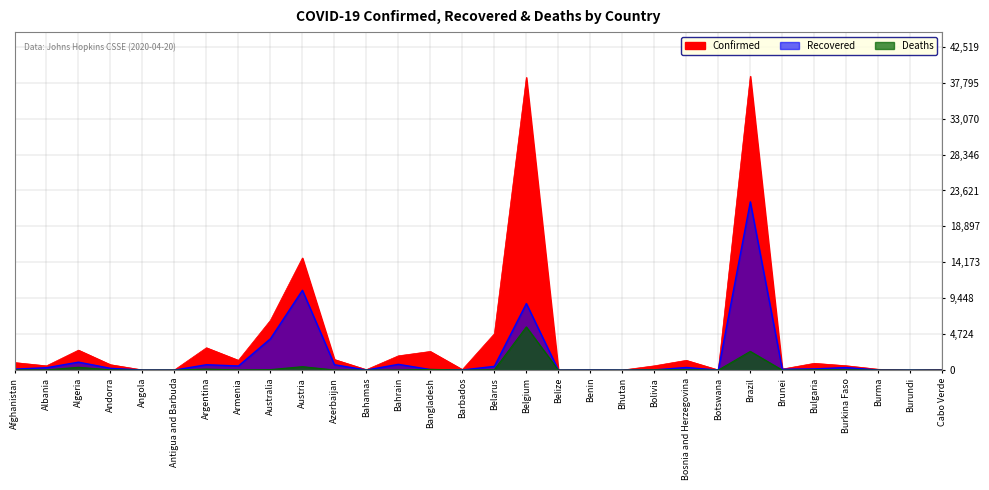

At how many categories does at least one series exceed 11155?

3